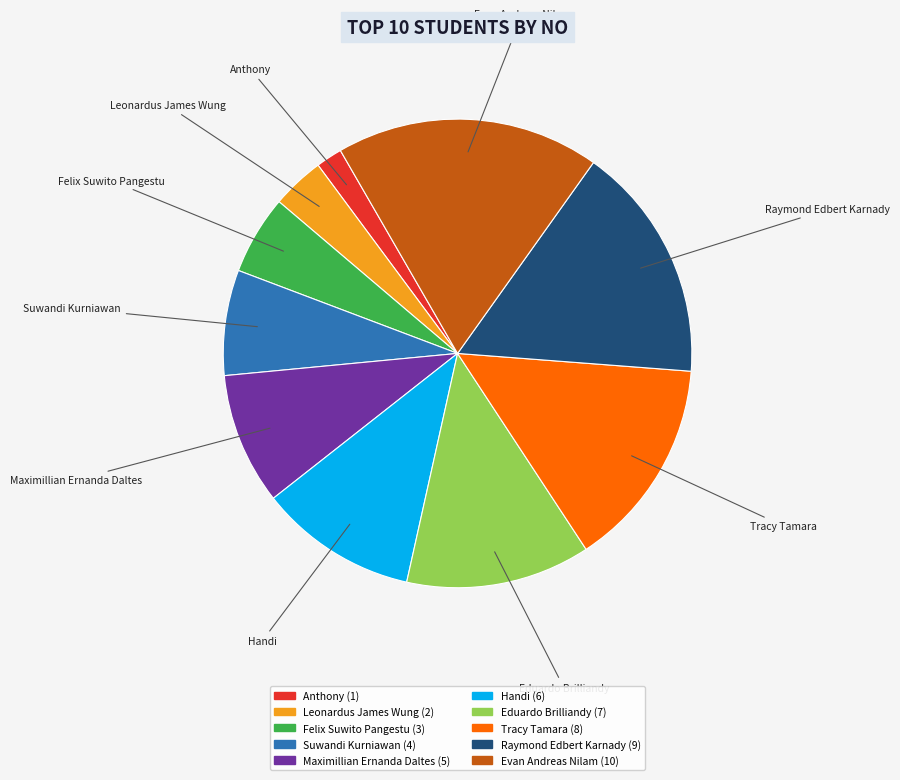

Which category has the biggest portion of the pie?

Evan Andreas Nilam